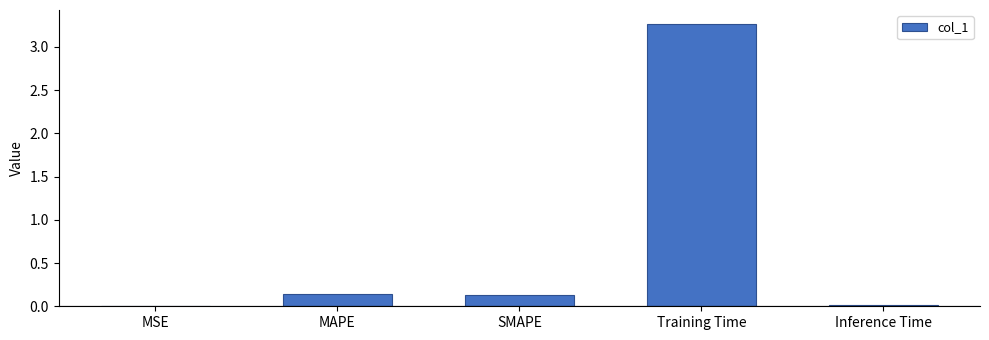

What is the change in value from SMAPE to Training Time?

+3.1